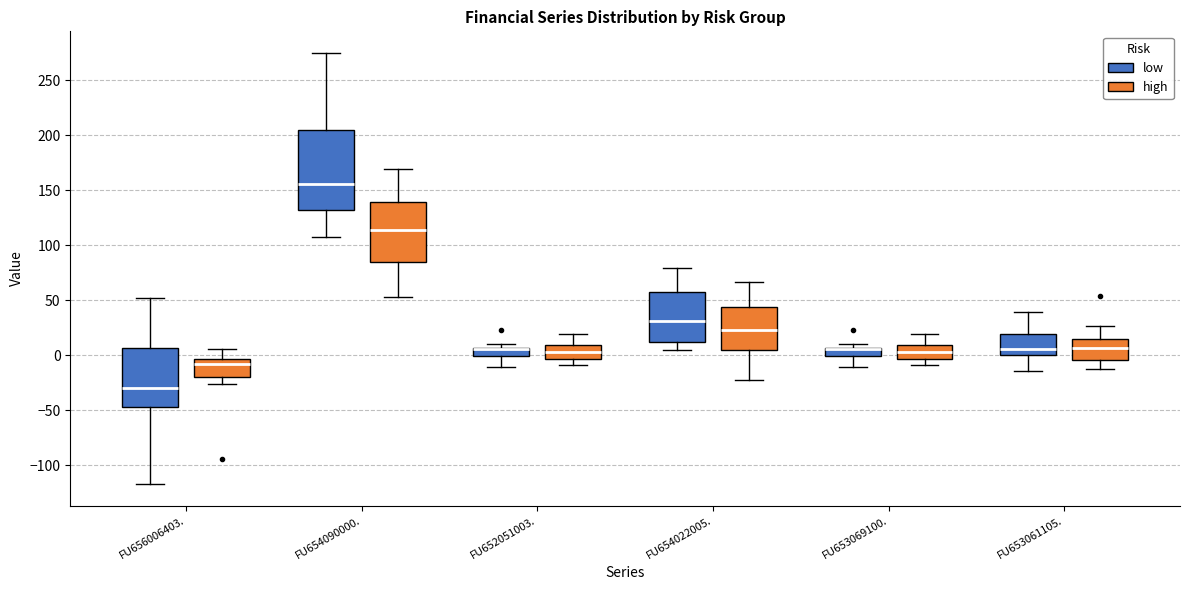

Reading left to right, read every box against the y-axis: the position of its median line, the range the box covers, and the ends of its whiskers. The values are not printed on the chart, so give them approximately, as read against the axis.

FU656006403. (low): median -30, box -45 to 5, whiskers -115 to 50
FU656006403. (high): median -10, box -20 to -5, whiskers -25 to 5
FU654090000. (low): median 155, box 130 to 205, whiskers 110 to 275
FU654090000. (high): median 115, box 85 to 140, whiskers 55 to 170
FU652051003. (low): median 5 (drawn on the box's upper edge), box 0 to 5, whiskers -10 to 10
FU652051003. (high): median 5, box -5 to 10, whiskers -10 to 20
FU654022005. (low): median 30, box 15 to 60, whiskers 5 to 80
FU654022005. (high): median 25, box 5 to 45, whiskers -20 to 65
FU653069100. (low): median 5 (drawn on the box's upper edge), box 0 to 5, whiskers -10 to 10
FU653069100. (high): median 5, box -5 to 10, whiskers -10 to 20
FU653061105. (low): median 5, box 0 to 20, whiskers -15 to 40
FU653061105. (high): median 5, box -5 to 15, whiskers -10 to 25